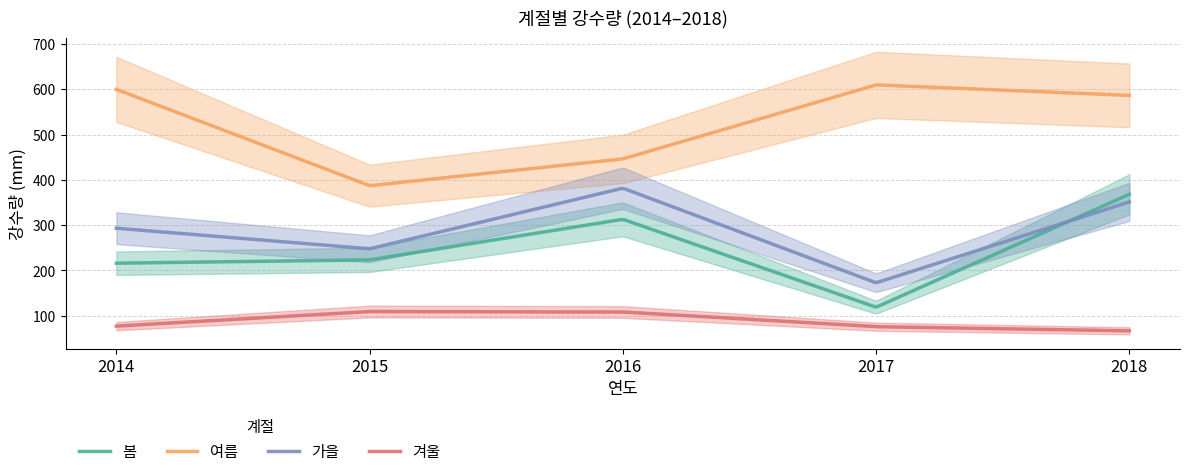

What is the difference between the second highest and minimum values in the 겨울 series?

42.6